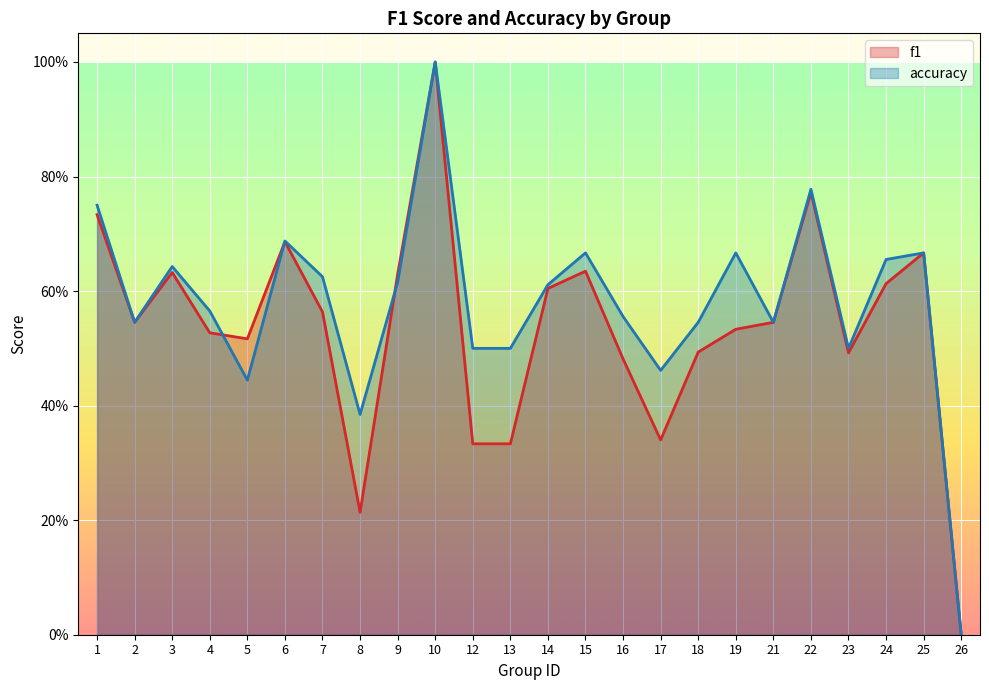

Reading left to right, extract all data points from this chart.

f1: 1=0.7	2=0.5	3=0.6	4=0.5	5=0.5	6=0.7	7=0.6	8=0.2	9=0.6	10=1.0	12=0.3	13=0.3	14=0.6	15=0.6	16=0.5	17=0.3	18=0.5	19=0.5	21=0.5	22=0.8	23=0.5	24=0.6	25=0.7	26=0.0
accuracy: 1=0.8	2=0.5	3=0.6	4=0.6	5=0.4	6=0.7	7=0.6	8=0.4	9=0.6	10=1.0	12=0.5	13=0.5	14=0.6	15=0.7	16=0.6	17=0.5	18=0.5	19=0.7	21=0.5	22=0.8	23=0.5	24=0.7	25=0.7	26=0.0